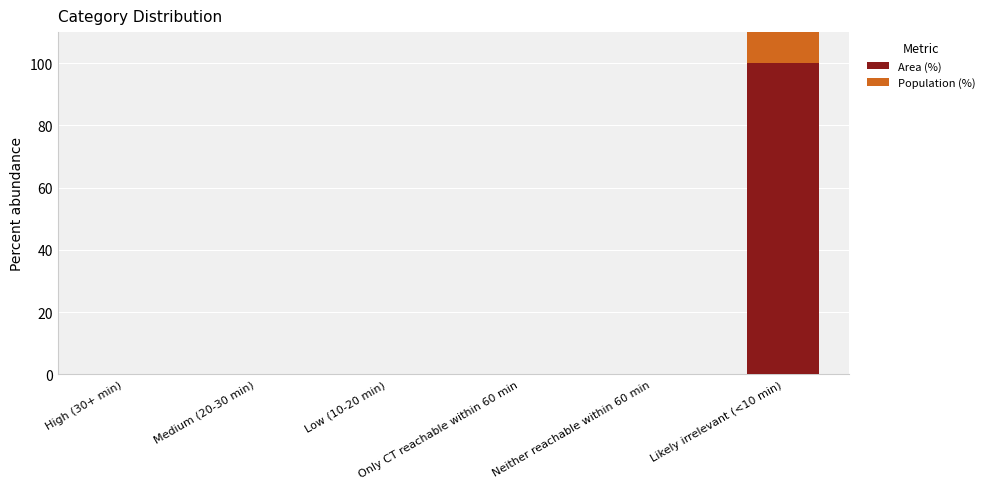

Where is Population (%) nearest to the value 50?

High (30+ min)